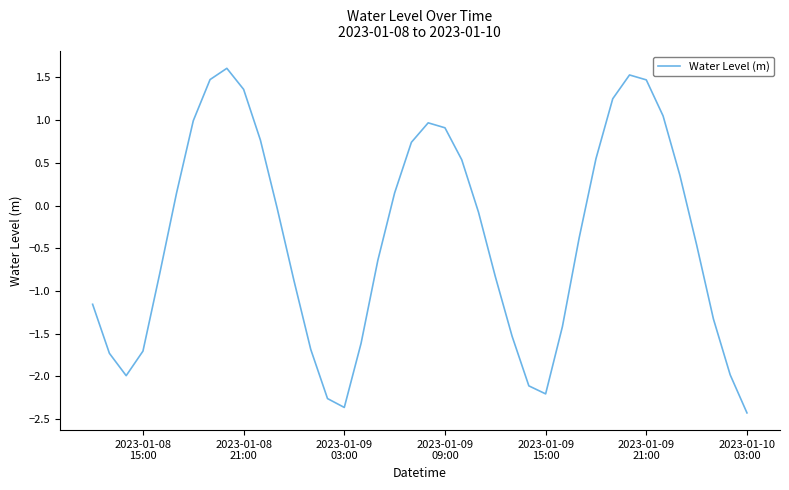

What is the difference between the maximum and minimum values?

4.0